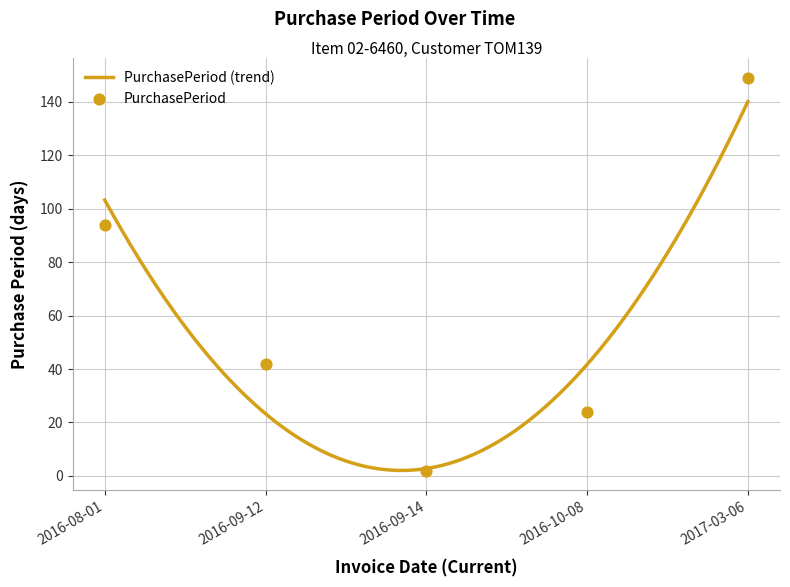

Approximately how many times larger is the value at 2016-10-08 compared to 2016-08-01?

0.3